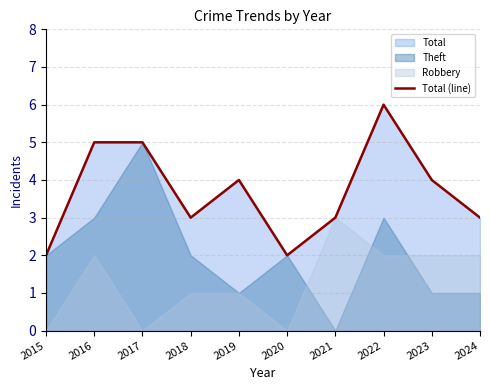

True or false: there are more than 1 points higher than both neighbors.

True